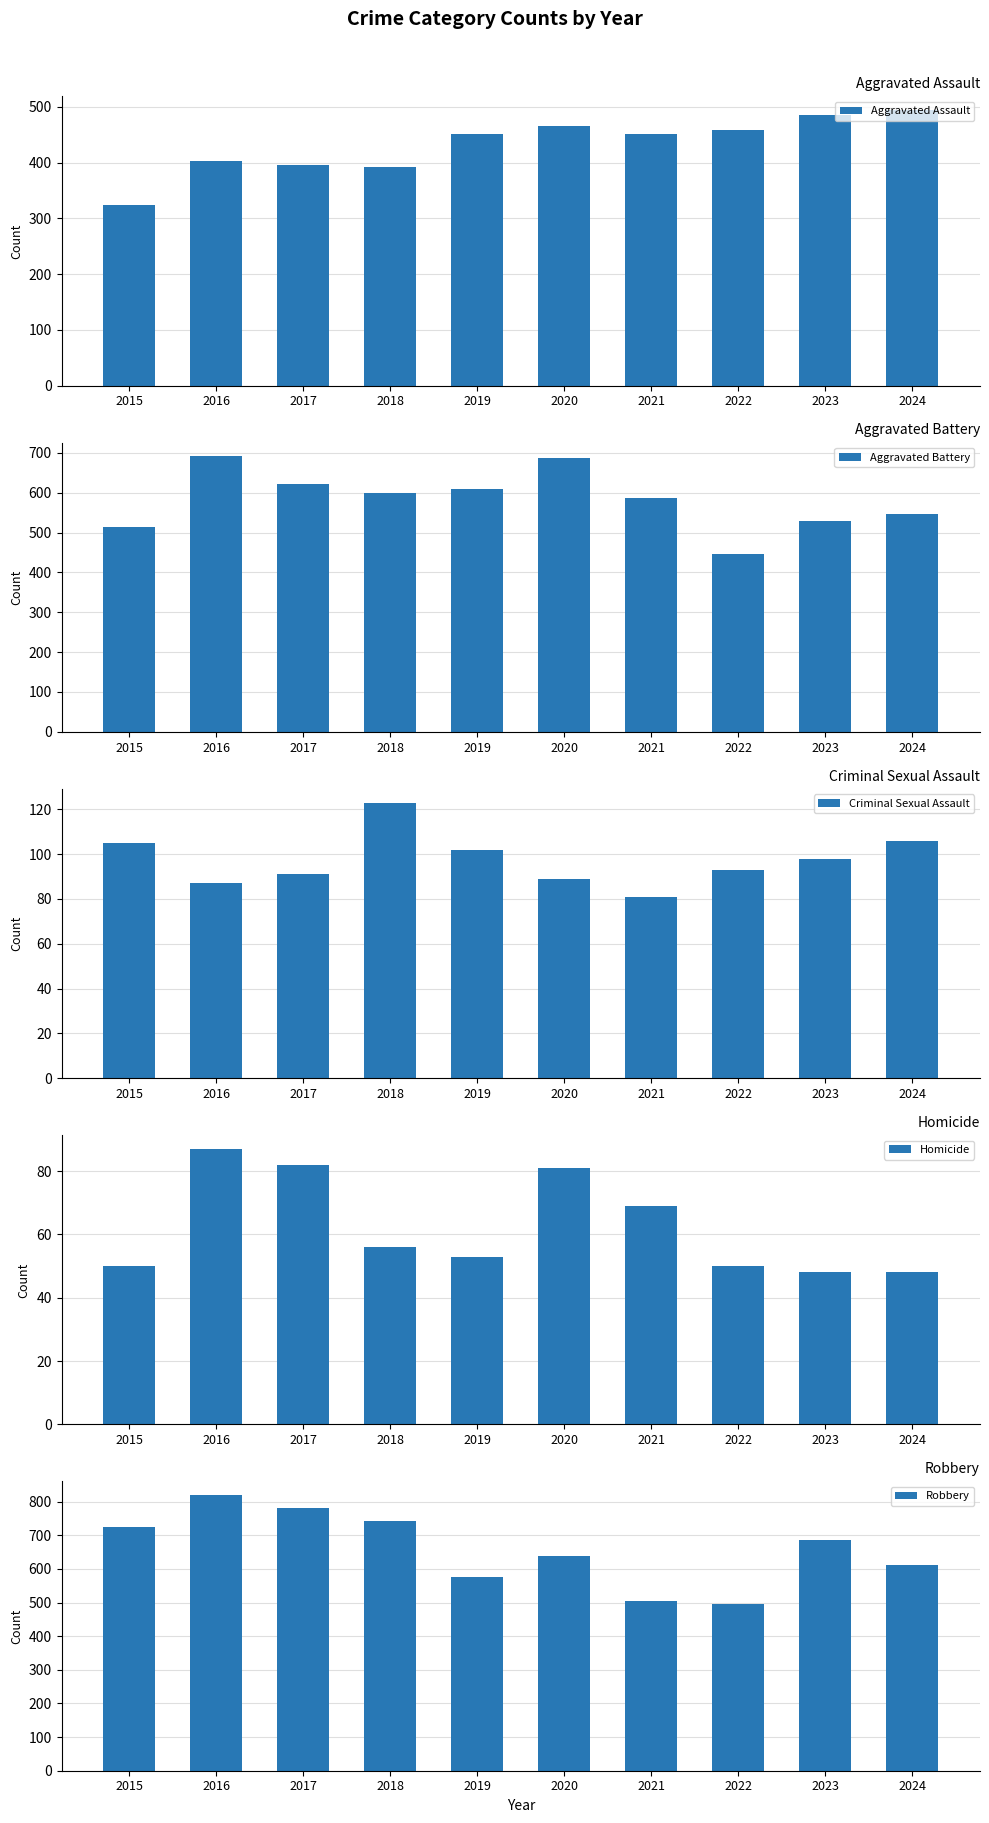

Is the value of Criminal Sexual Assault at 2015 greater than the value of Homicide at 2021?

Yes